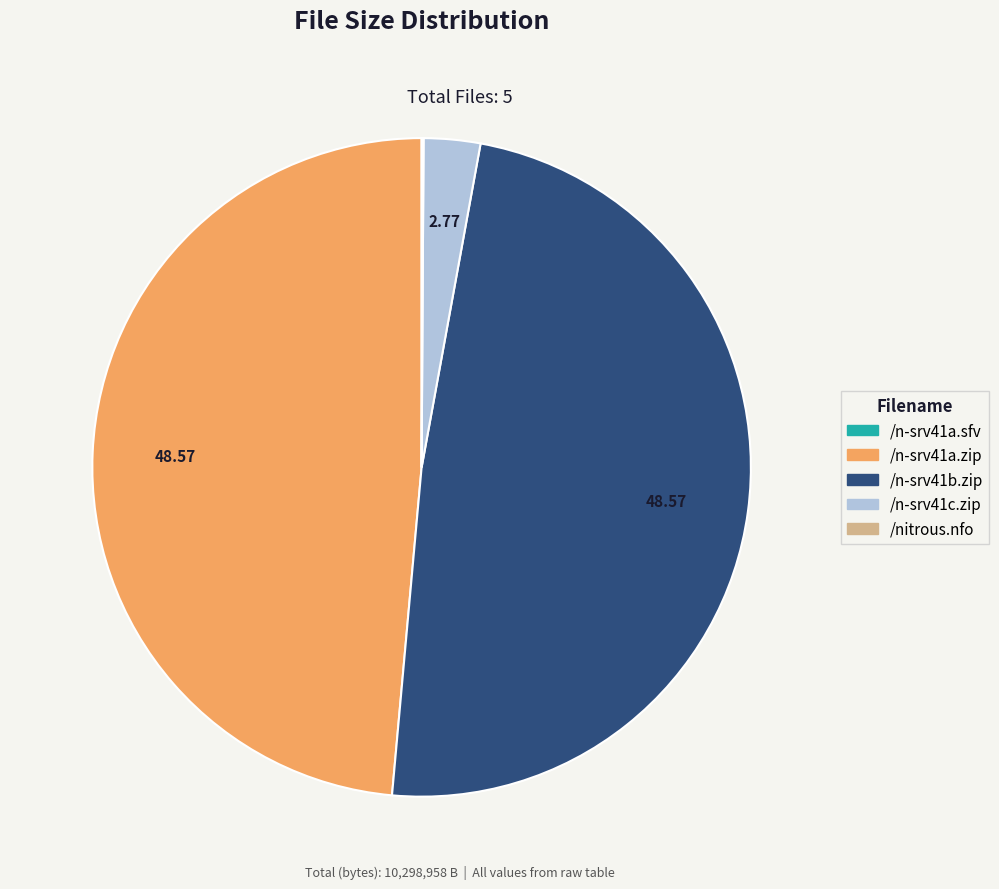

Is the sum of /n-srv41c.zip and /n-srv41a.zip greater than half?

Yes